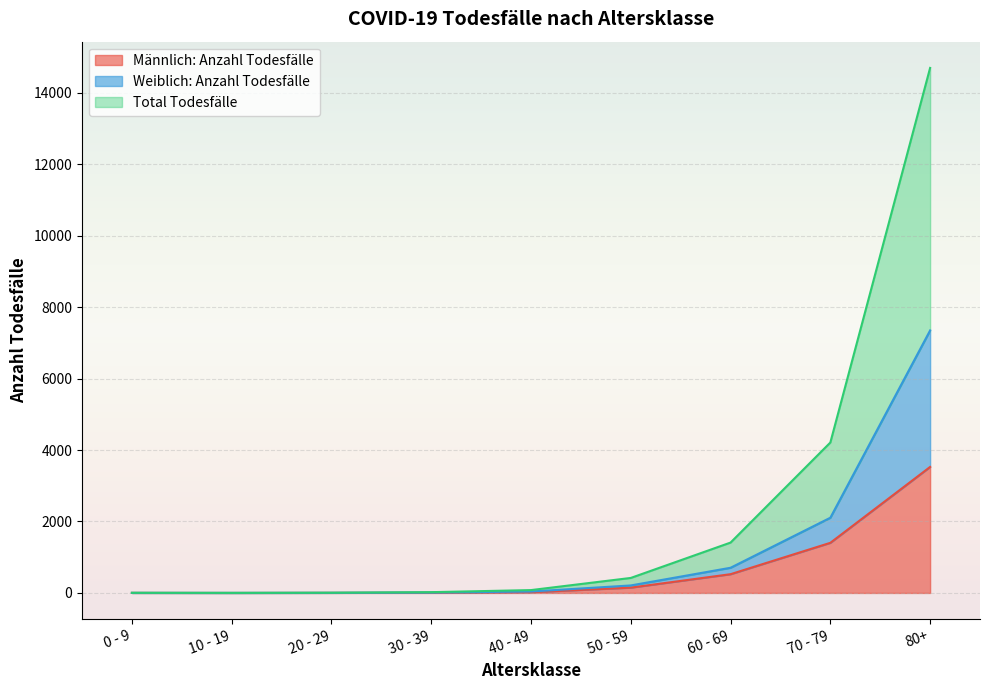

True or false: Männlich: Anzahl Todesfälle and Total Todesfälle intersect in this chart.

False